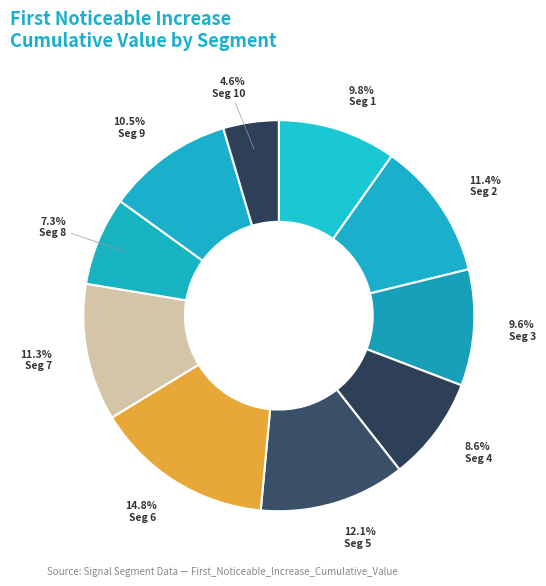

Which slice is the smallest?

signal segment 10